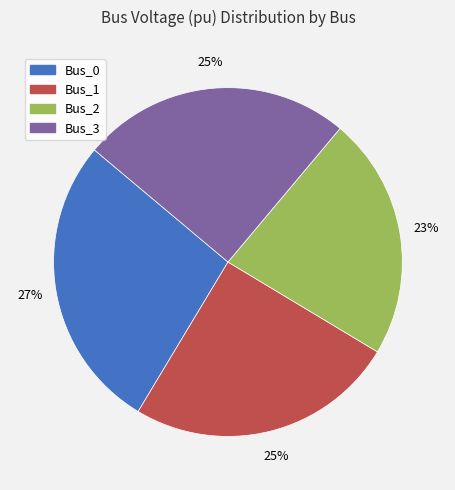

How many slices are in this pie chart?

4